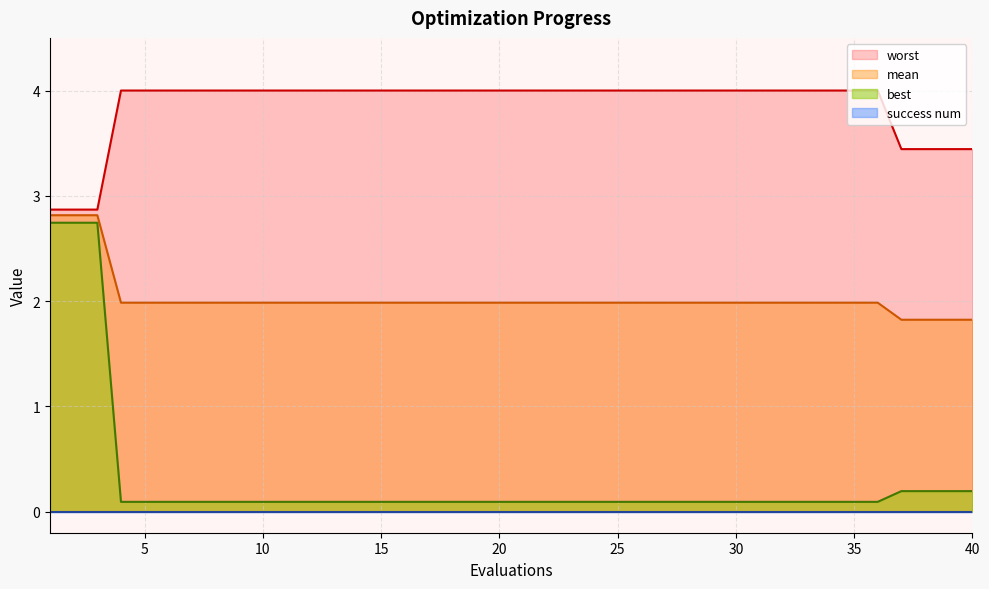

True or false: worst and best cross at least once.

False